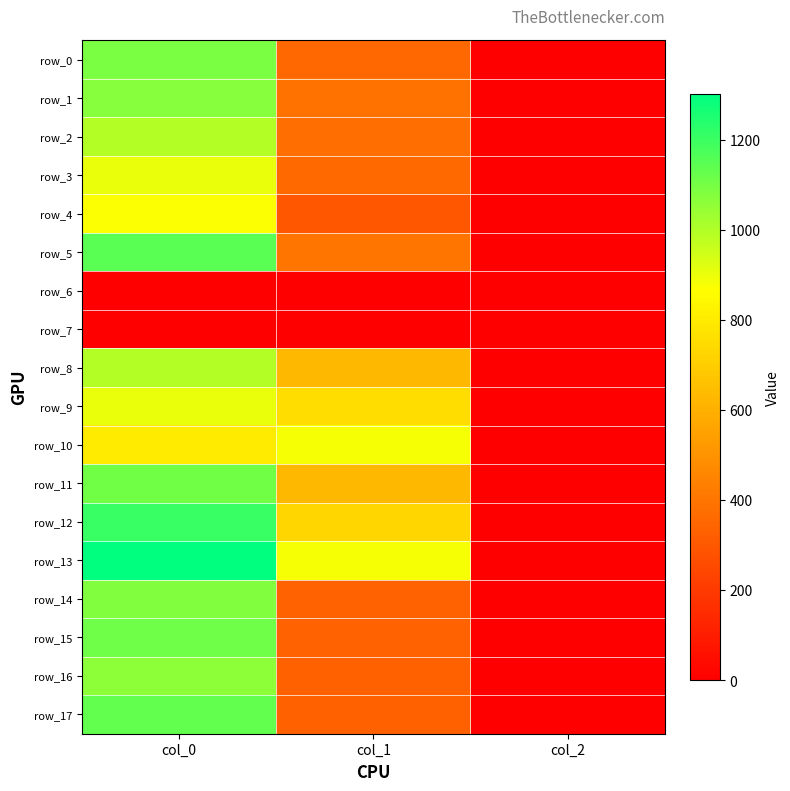

Reading left to right, list all the values displayed in this chart.

row_0: col_0=1093.3	col_1=354.4	col_2=2.0
row_1: col_0=1073.3	col_1=388.1	col_2=2.0
row_2: col_0=996.7	col_1=378.0	col_2=2.0
row_3: col_0=903.3	col_1=357.8	col_2=2.0
row_4: col_0=873.3	col_1=297.0	col_2=2.0
row_5: col_0=1150.0	col_1=401.6	col_2=2.0
row_6: col_0=0.0	col_1=0.0	col_2=0.0
row_7: col_0=0.0	col_1=0.0	col_2=0.0
row_8: col_0=996.7	col_1=631.1	col_2=2.0
row_9: col_0=903.3	col_1=756.0	col_2=2.0
row_10: col_0=803.3	col_1=884.2	col_2=2.0
row_11: col_0=1106.7	col_1=631.1	col_2=2.0
row_12: col_0=1203.3	col_1=732.4	col_2=2.0
row_13: col_0=1303.3	col_1=884.2	col_2=2.0
row_14: col_0=1083.3	col_1=337.5	col_2=2.0
row_15: col_0=1110.0	col_1=337.5	col_2=2.0
row_16: col_0=1060.0	col_1=330.8	col_2=2.0
row_17: col_0=1133.3	col_1=334.1	col_2=2.0